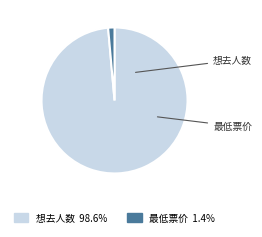

What is the largest slice in the pie chart?

想去人数